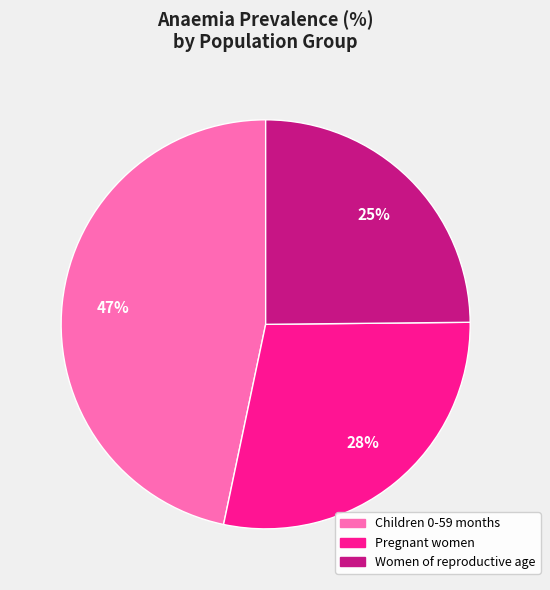

To the nearest percent, what is the combined percentage of Pregnant women and Children 0-59 months?

75%